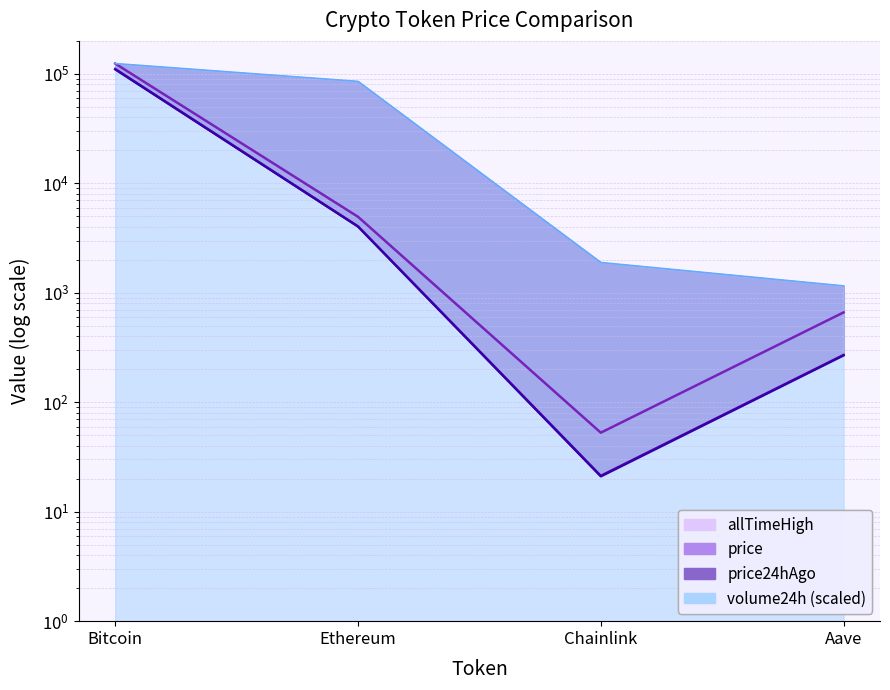

Does the chart have visible grid lines?

Yes